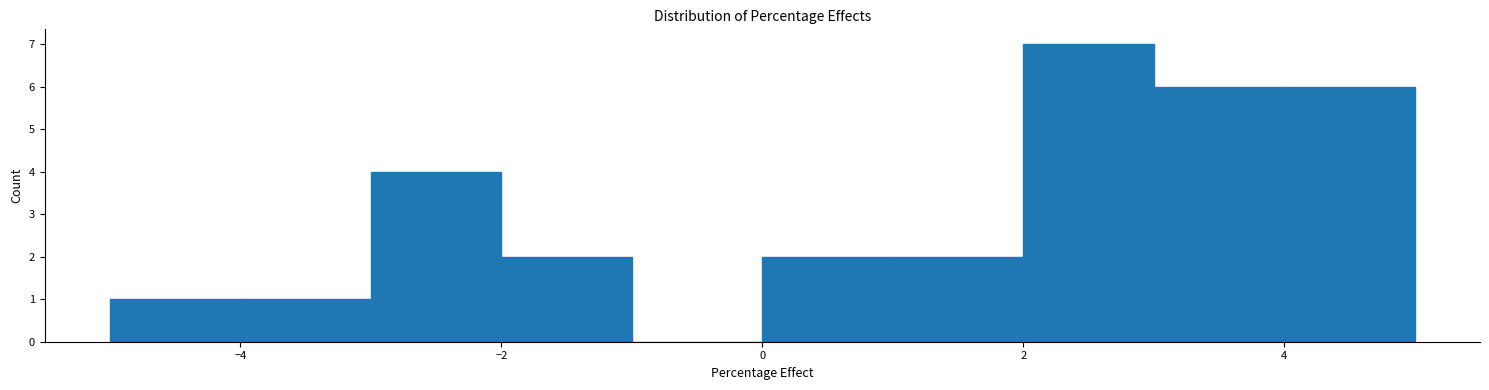

Which range on the x-axis has the tallest bar?

2 to 3